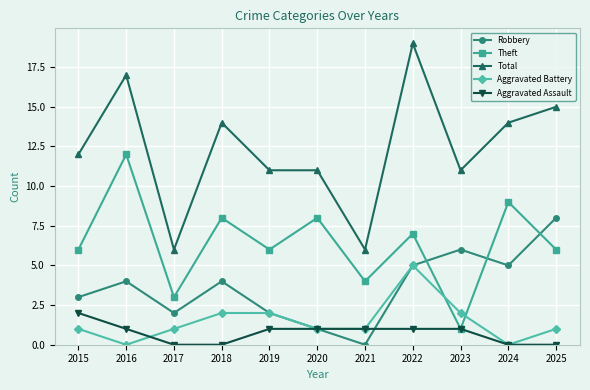

What is the average value of the Aggravated Battery series?

1